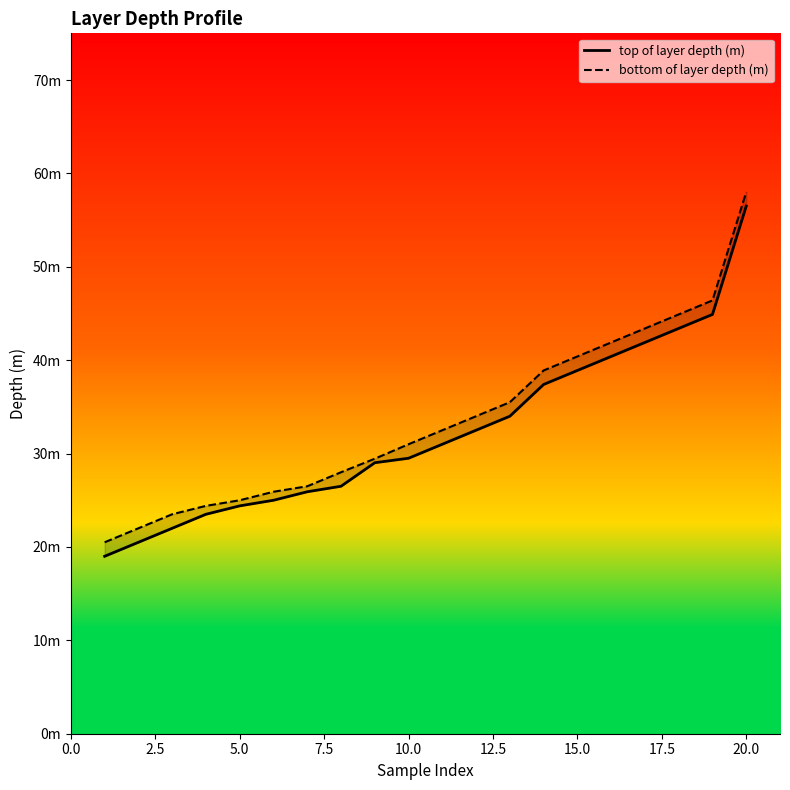

True or false: top of layer depth (m) and bottom of layer depth (m) cross at least once.

False